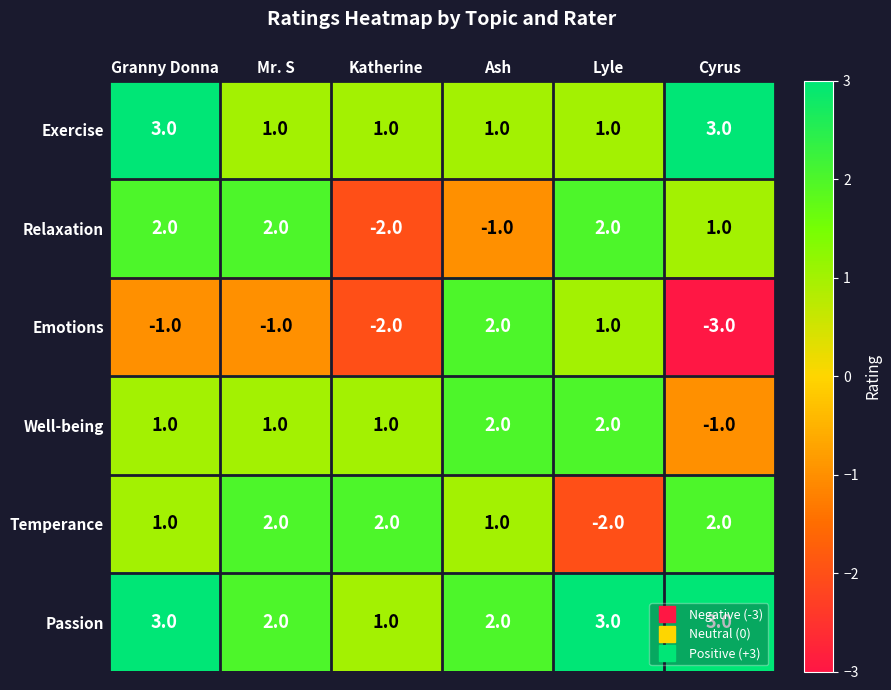

Where does the Emotions series first go above -1?

Ash